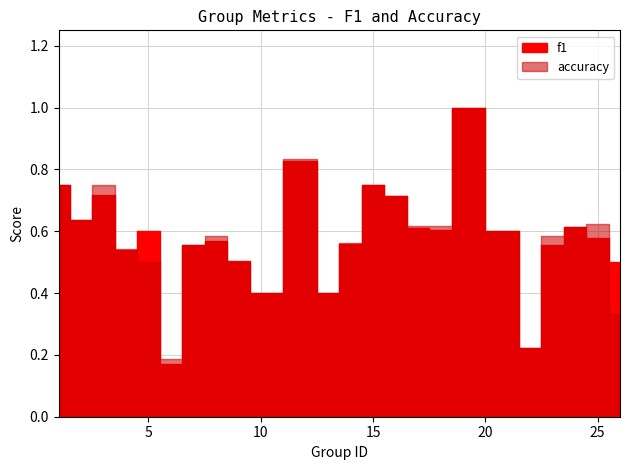

How many intersections are there between accuracy and f1?

6